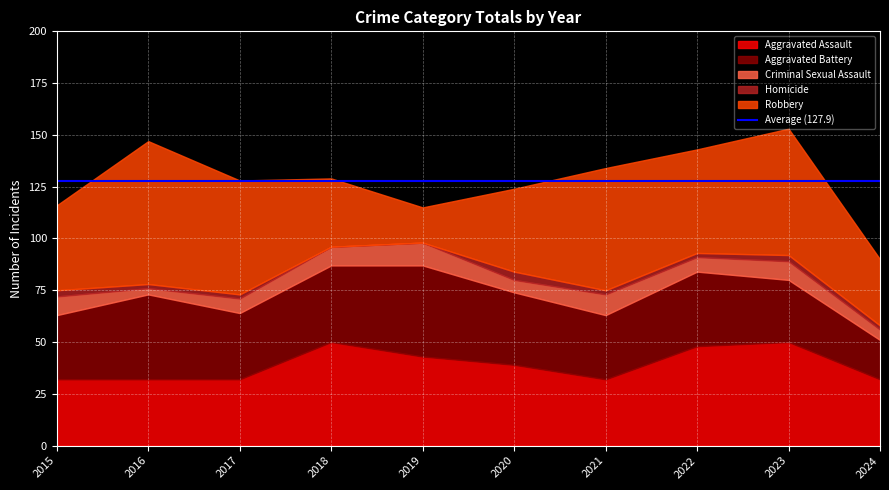

Reading left to right, transcribe all the data shown in this chart.

Aggravated Assault: 2015=32	2016=32	2017=32	2018=50	2019=43	2020=39	2021=32	2022=48	2023=50	2024=32
Aggravated Battery: 2015=31	2016=41	2017=32	2018=37	2019=44	2020=35	2021=31	2022=36	2023=30	2024=19
Criminal Sexual Assault: 2015=9	2016=3	2017=7	2018=9	2019=11	2020=6	2021=10	2022=7	2023=9	2024=5
Homicide: 2015=3	2016=2	2017=2	2018=0	2019=0	2020=4	2021=2	2022=2	2023=3	2024=2
Robbery: 2015=41	2016=69	2017=55	2018=33	2019=17	2020=40	2021=59	2022=50	2023=61	2024=32